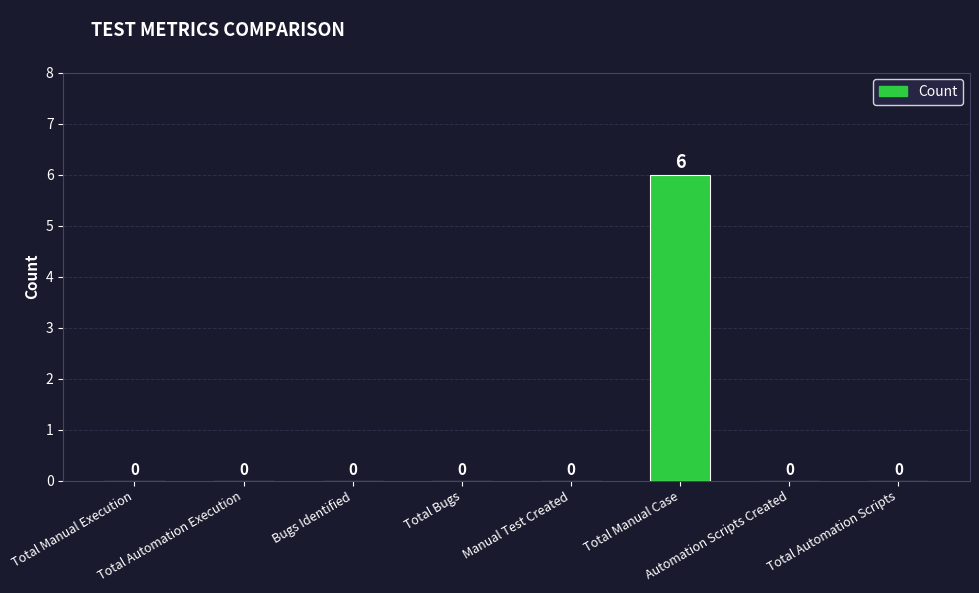

Reading left to right, what are all the values shown in this chart?

Total Manual Execution=0	Total Automation Execution=0	Bugs Identified=0	Total Bugs=0	Manual Test Created=0	Total Manual Case=6	Automation Scripts Created=0	Total Automation Scripts=0